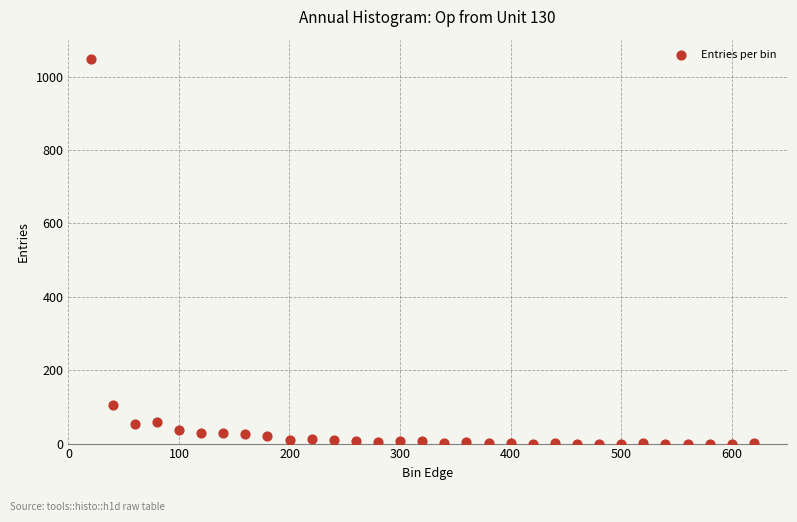

What Y value in the scatter plot is closest to 524?

104